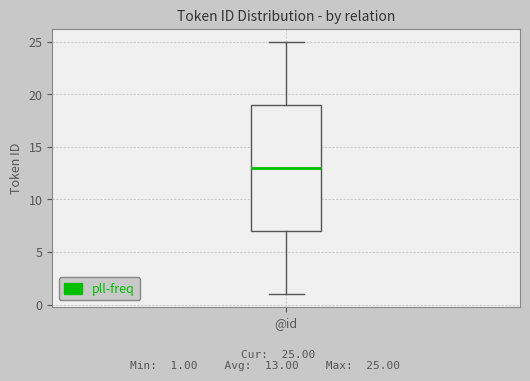

Read this box plot against the y-axis: the position of the median line, the range covered by the box, and the ends of both whiskers. The values are not printed on the chart, so give them approximately, as read against the axis.

median 13, box 7 to 19, whiskers 1 to 25